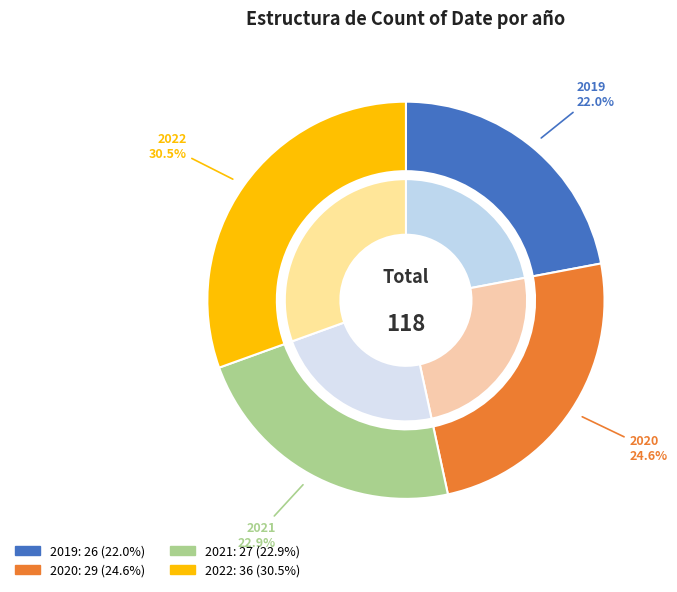

Combined, what portion of the pie is 2022 and 2021?

53.4%